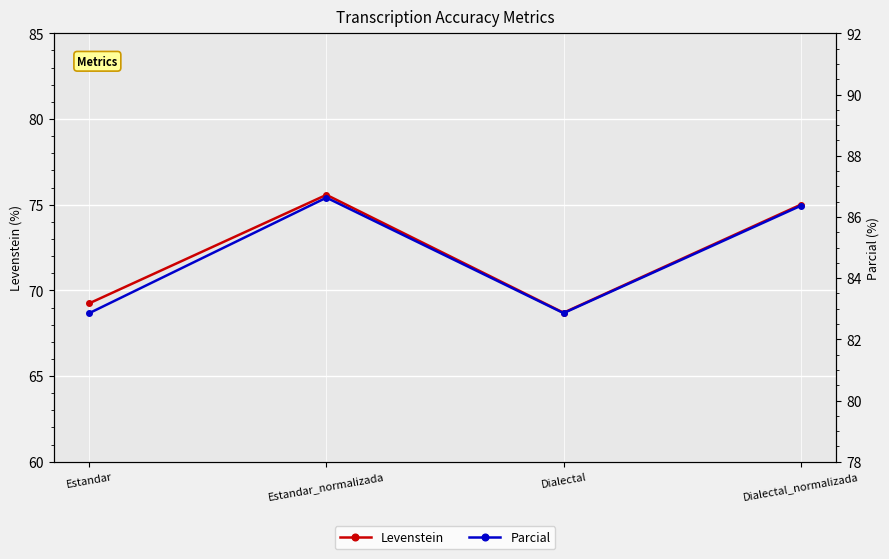

What is the difference between the highest and lowest values at Estandar_normalizada?

11.1